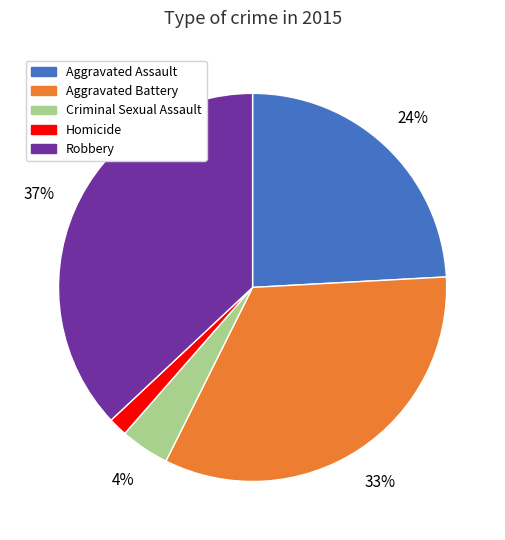

Which category has the smallest portion of the pie?

Homicide